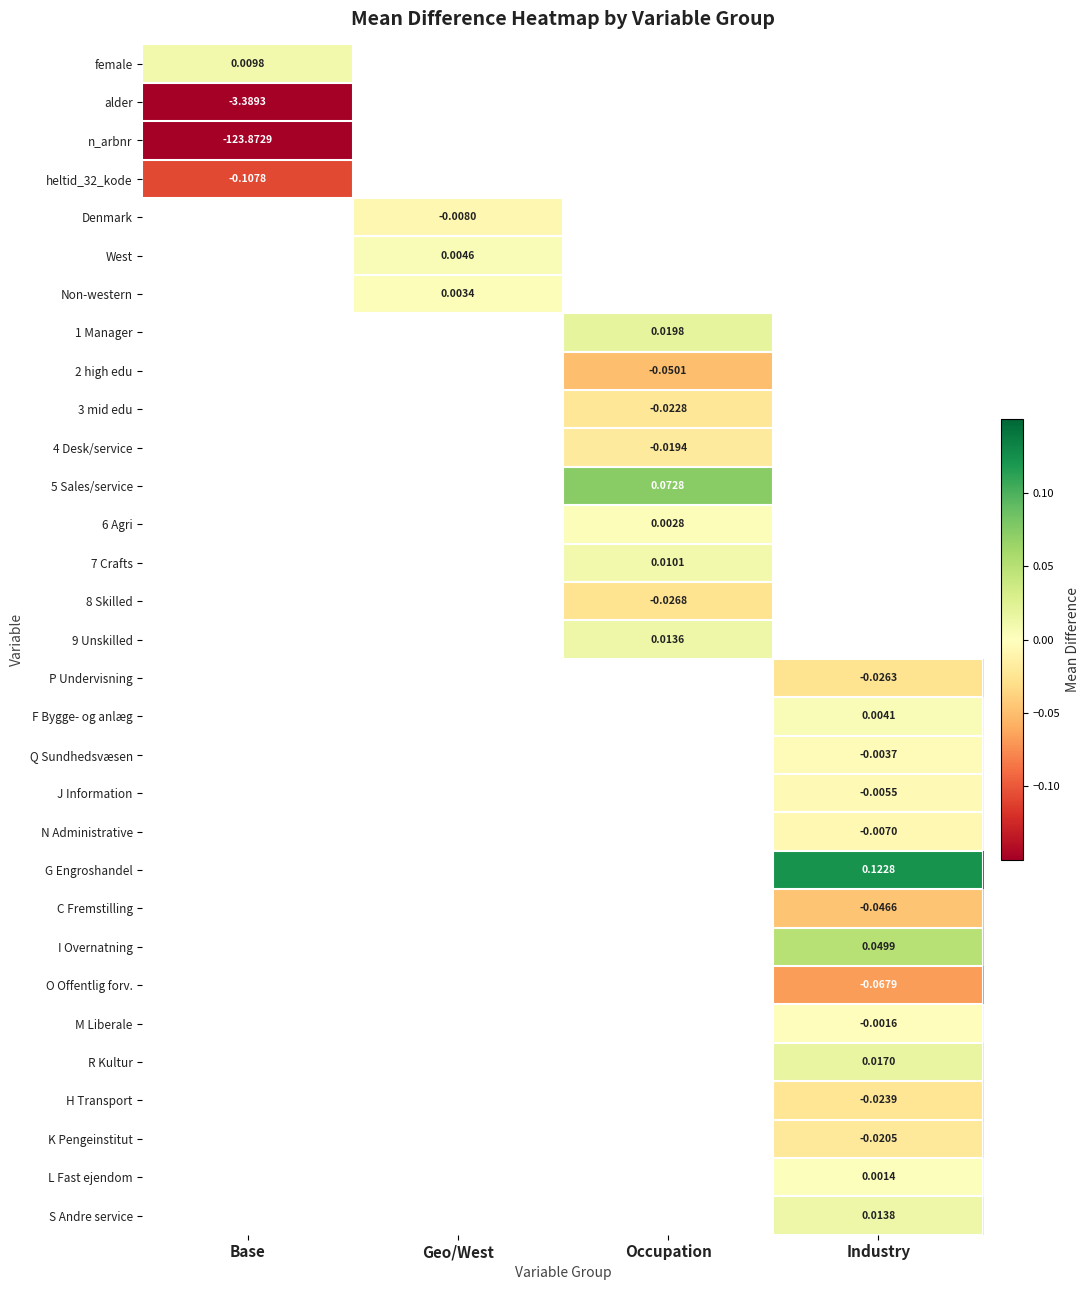

Which category has the highest value across all series?

Industry